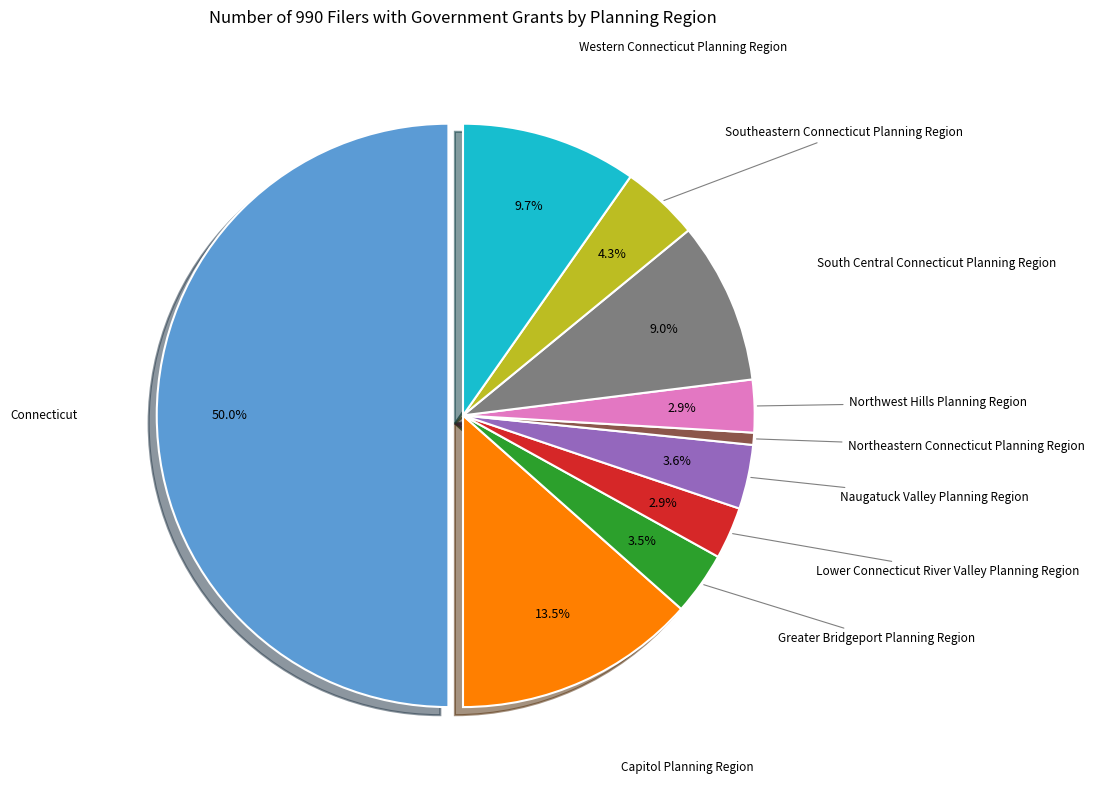

Do Capitol Planning Region and Lower Connecticut River Valley Planning Region together represent more than half of the pie?

No